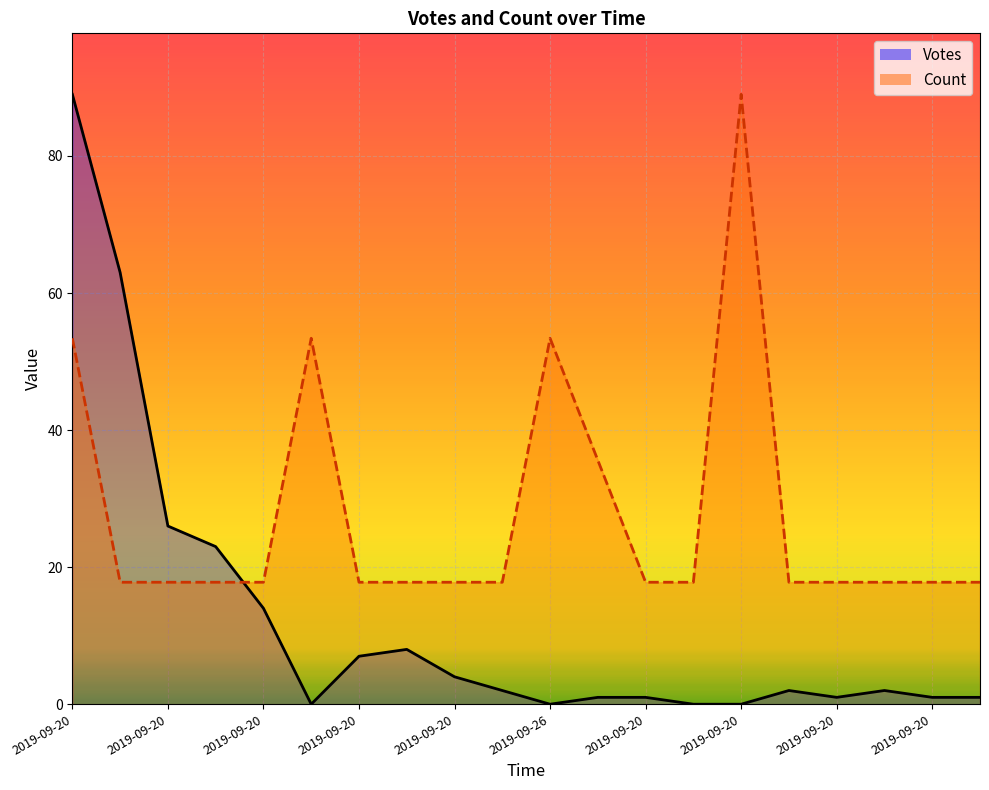

Which label corresponds to the largest value in the chart?

2019-09-20